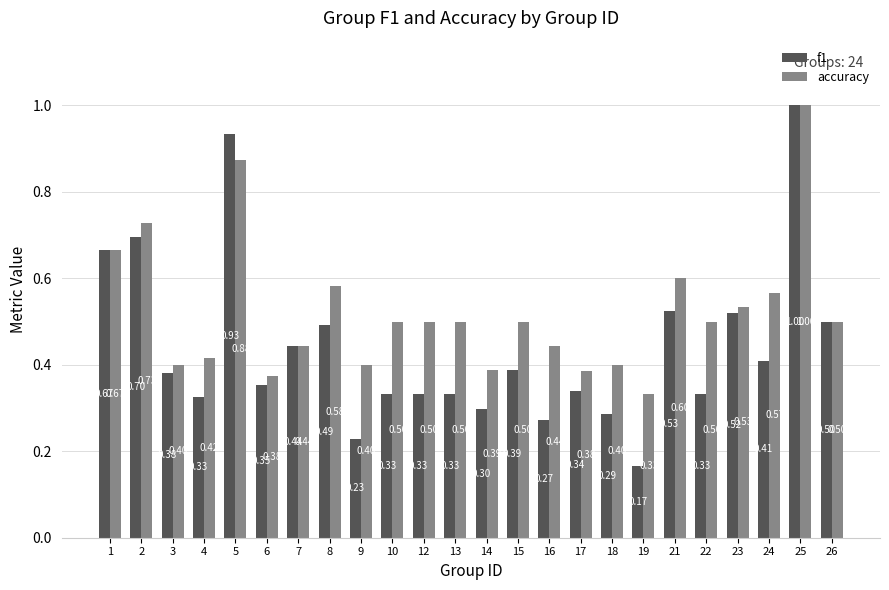

Which series has the widest spread of values?

f1